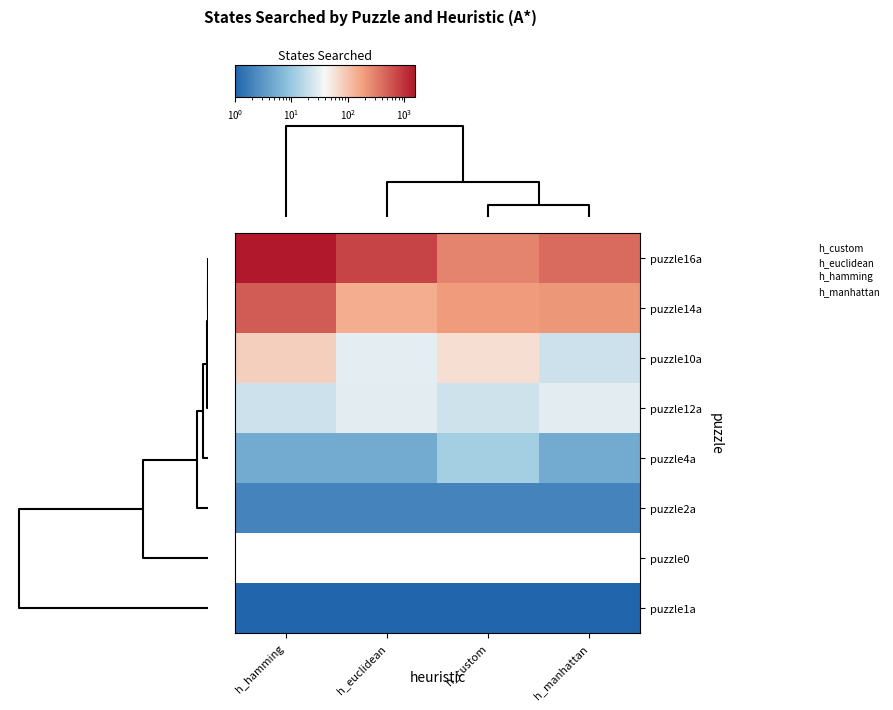

Which series has the largest total across all categories?

puzzle16a